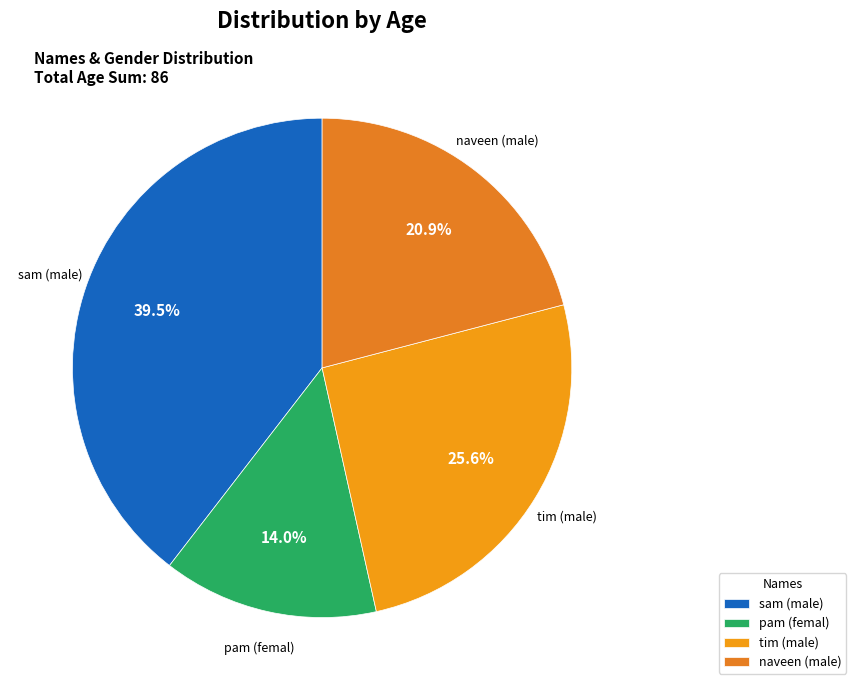

The pam (femal) slice represents 14% of the pie. True or false?

True